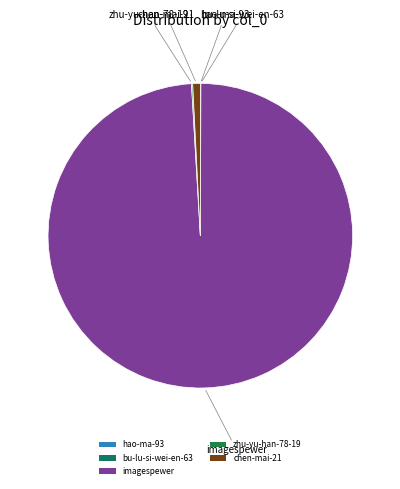

Is there any slice that represents more than half of the pie?

Yes